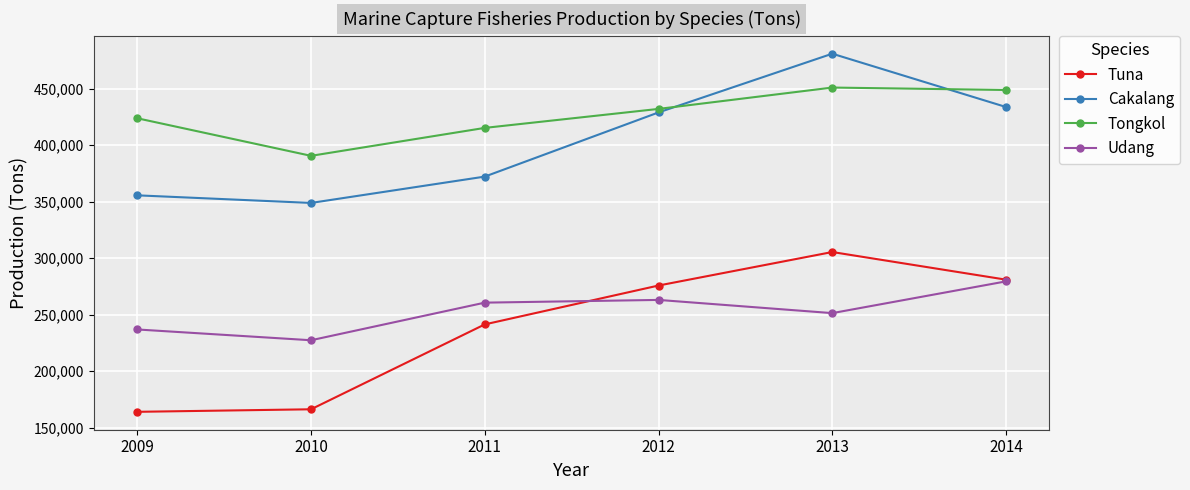

Does the chart have visible grid lines?

Yes